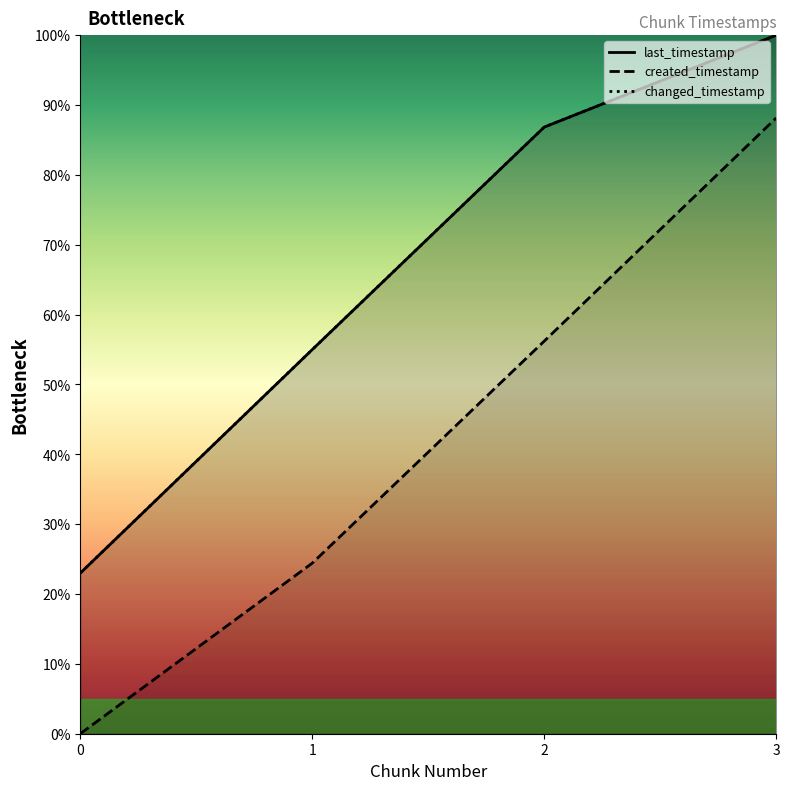

How many values in the created_timestamp series are below 56?

2